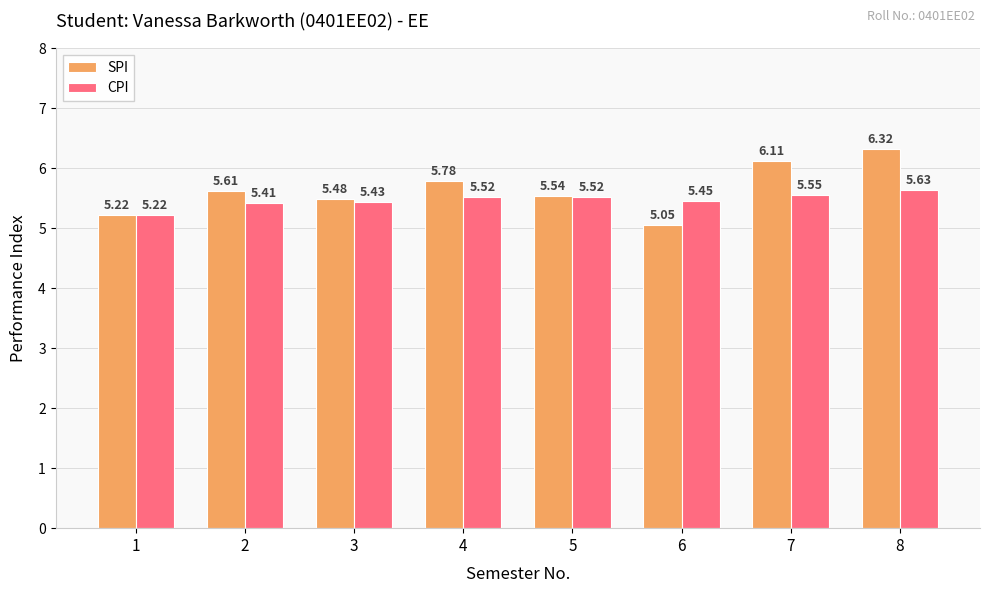

Is it true that SPI equals 8.4 at 4?

False